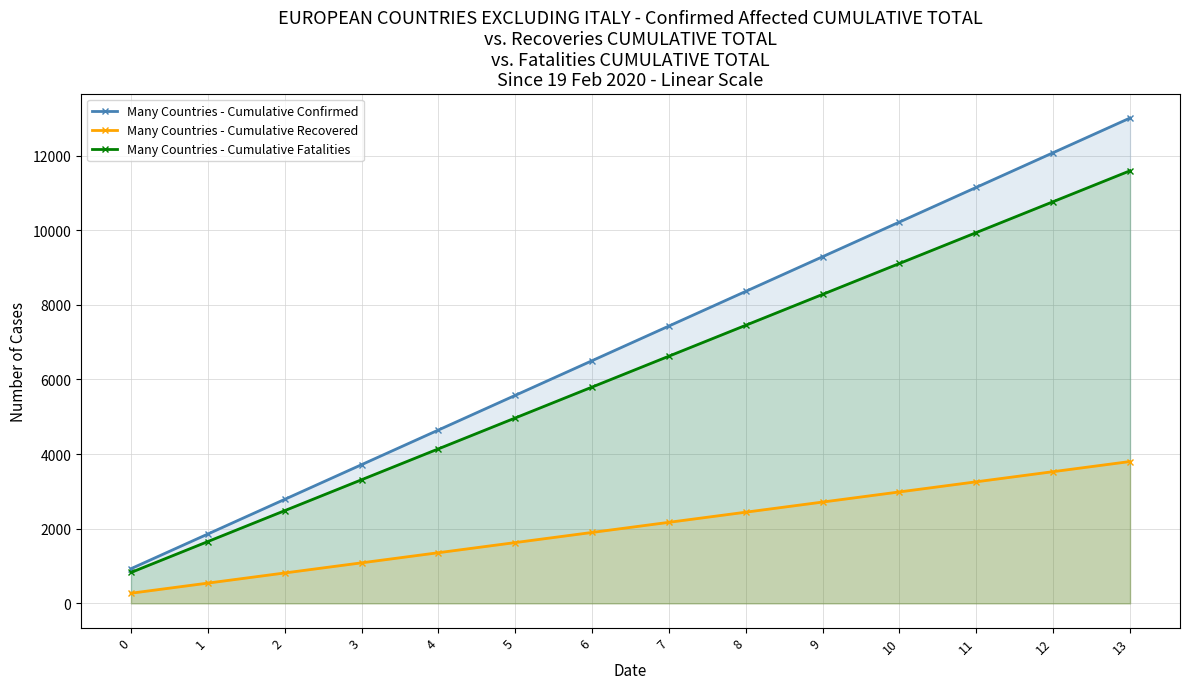

Which series has the largest total across all categories?

Many Countries - Cumulative Confirmed